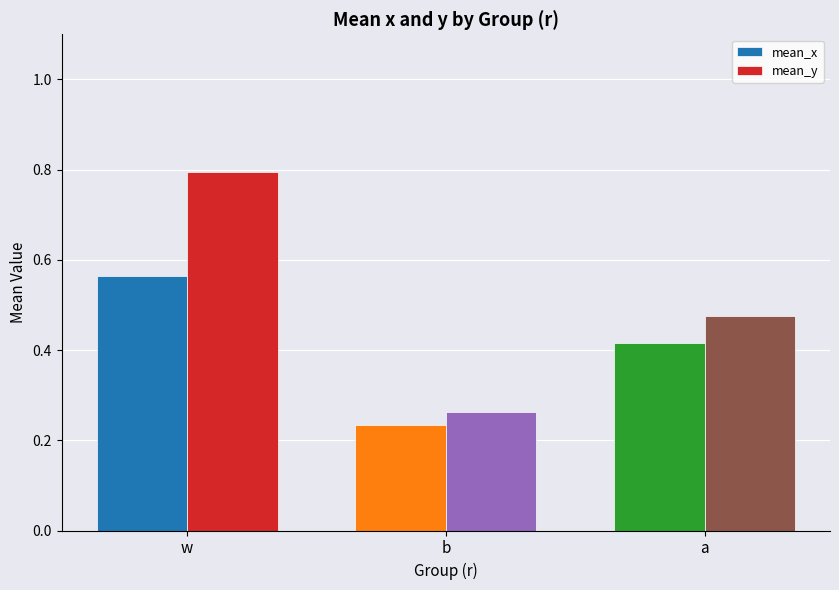

What is the total value across all series at a?

0.9